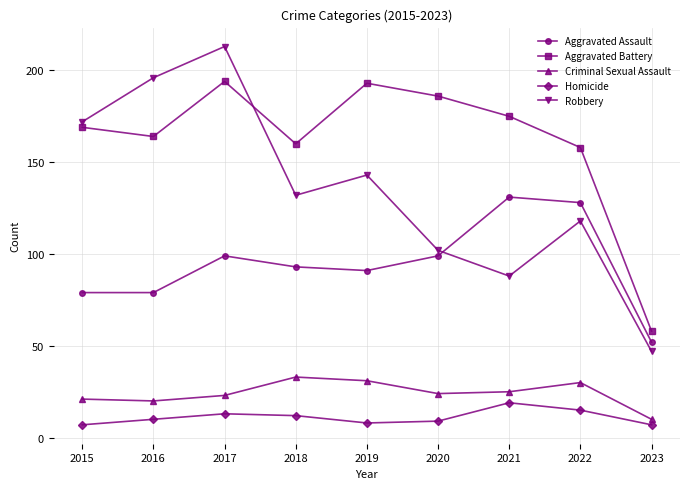

What is the minimum value for Aggravated Battery?

58